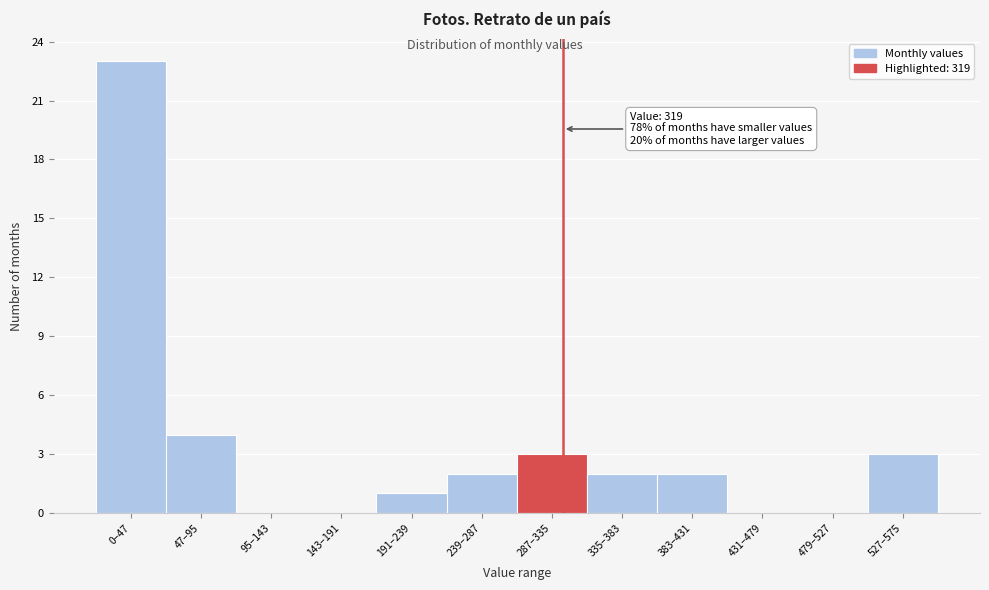

Reading left to right, transcribe all the data shown in this chart.

0–47=23	47–95=4	95–143=0	143–191=0	191–239=1	239–287=2	287–335=3	335–383=2	383–431=2	431–479=0	479–527=0	527–575=3